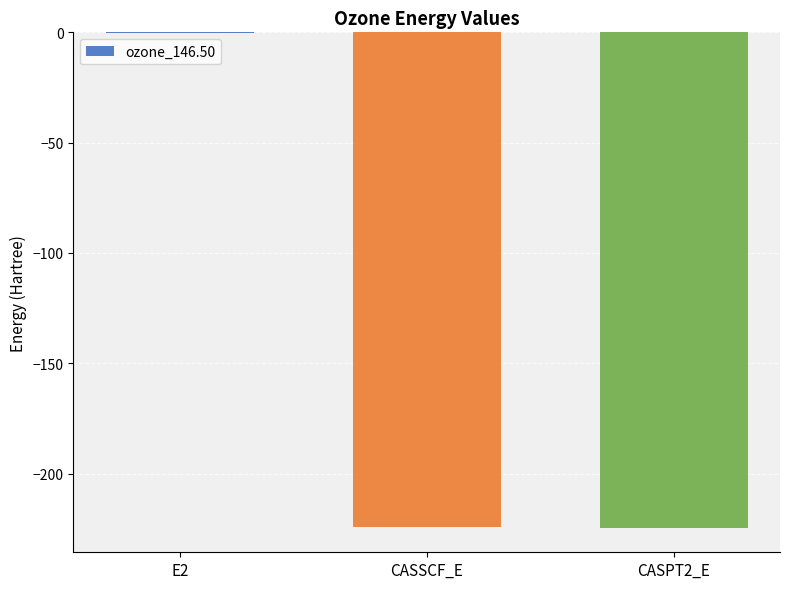

What is the sum of the values at CASPT2_E and CASSCF_E?

-448.8